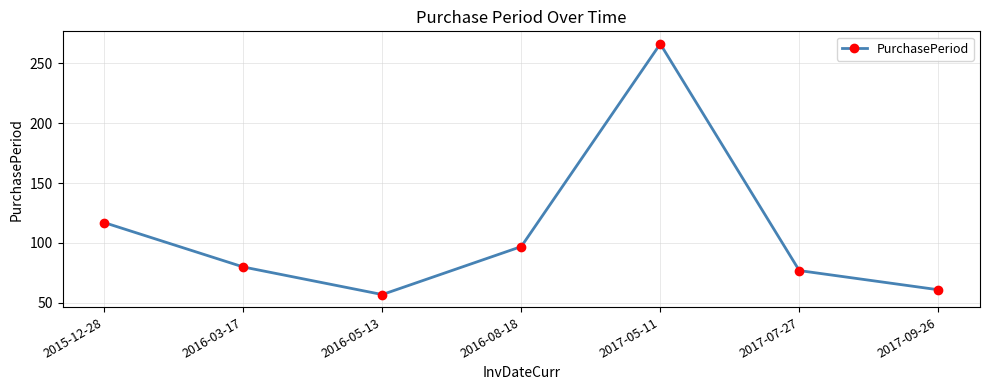

Reading left to right, list all the values displayed in this chart.

2015-12-28=117	2016-03-17=80	2016-05-13=57	2016-08-18=97	2017-05-11=266	2017-07-27=77	2017-09-26=61